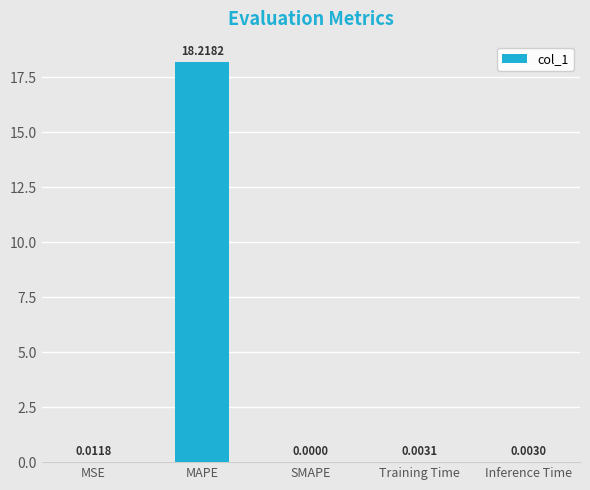

What is the sum of all values?

18.2